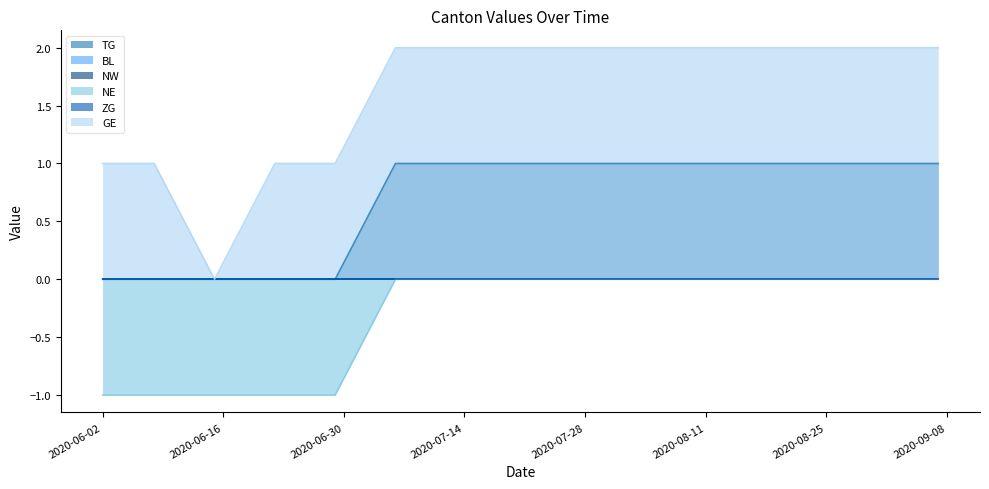

Does the chart display data point markers on the line(s)?

No